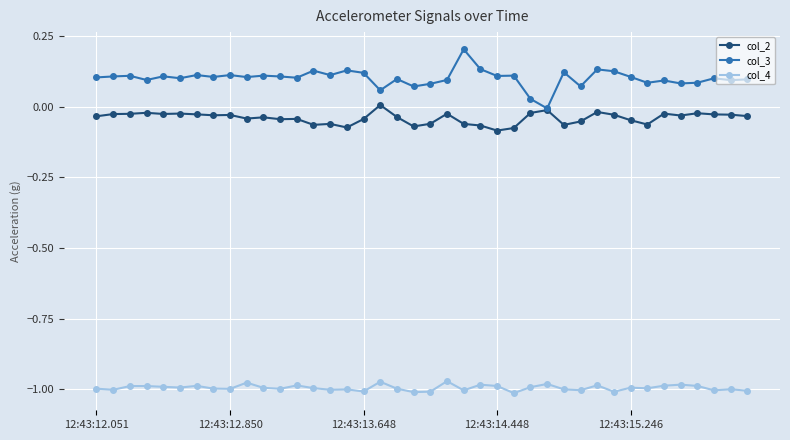

Rank the series by their maximum value, from lowest to highest.

col_4, col_2, col_3